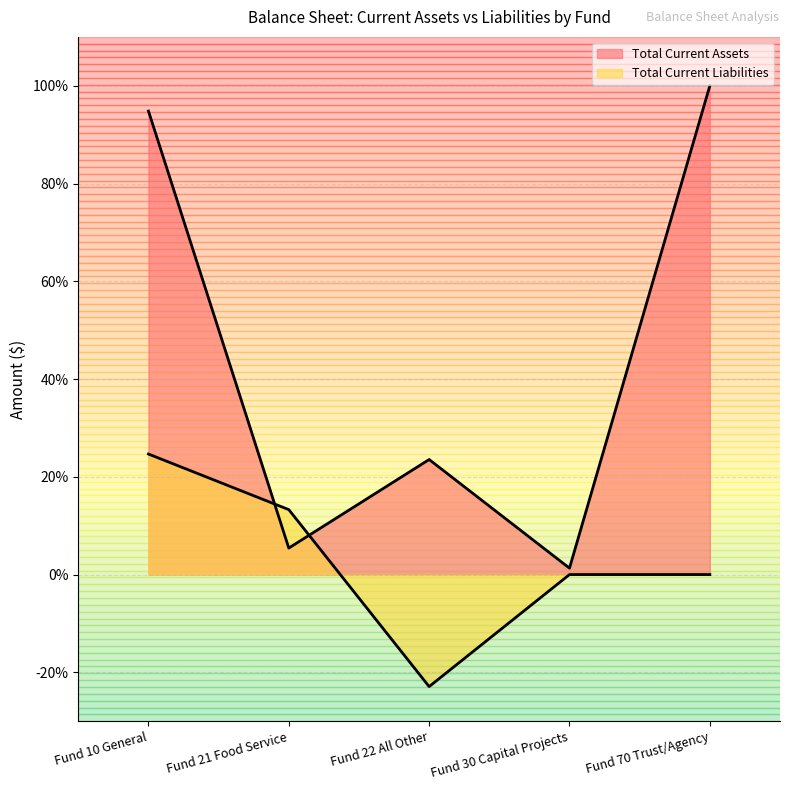

Where is the first local minimum for Total Current Liabilities?

Fund 22 All Other